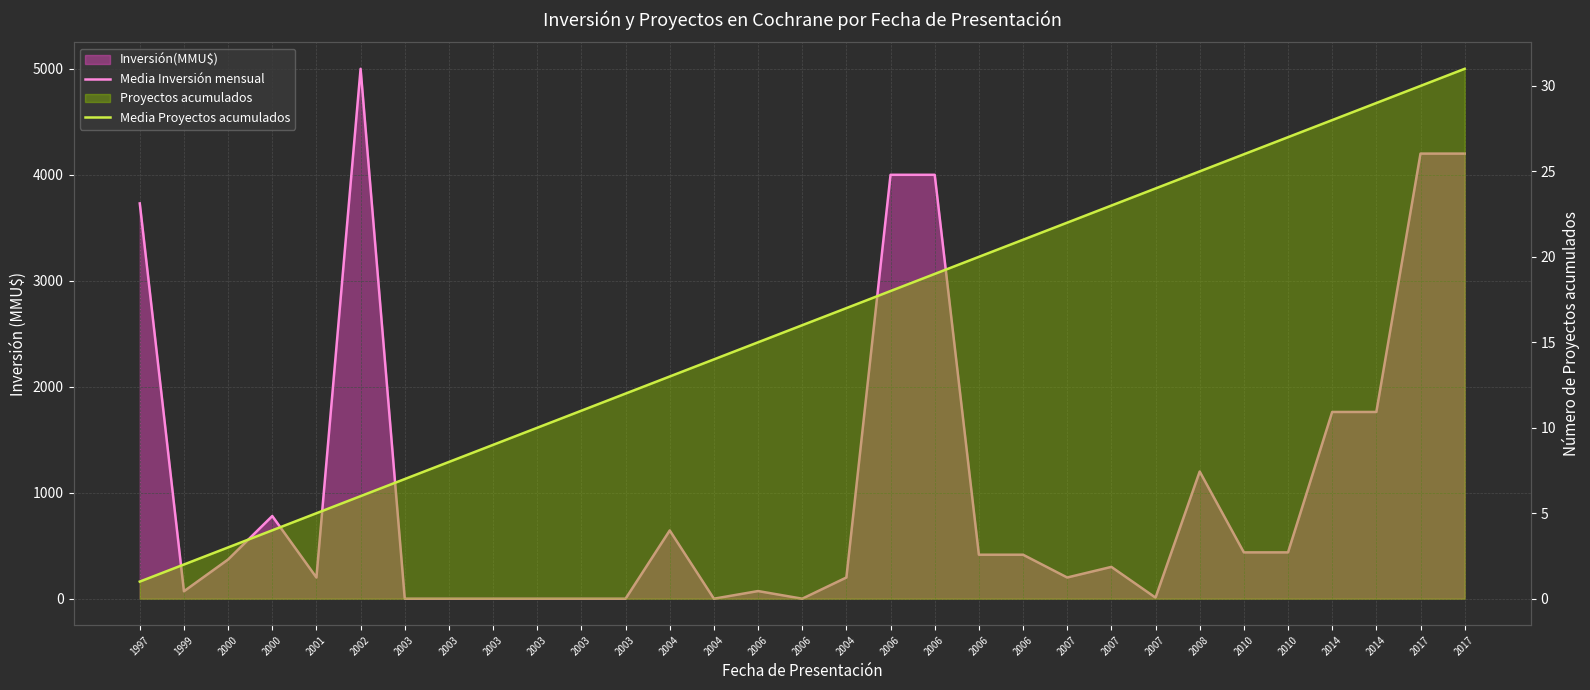

Where does the Media Proyectos acumulados series first go above 16?

2004